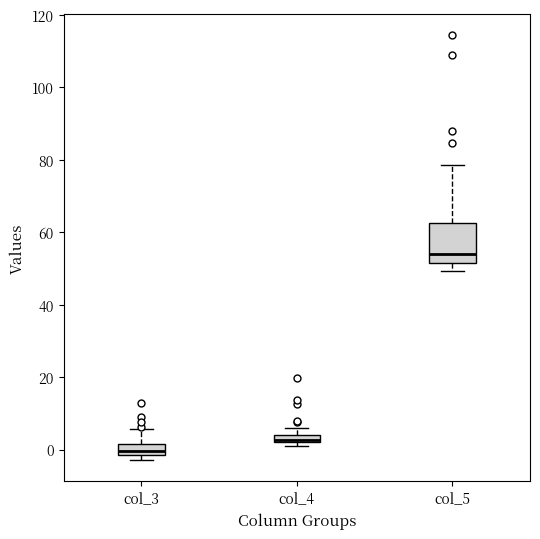

Where is the lower edge of the box for col_4 on the y-axis? The values are not printed on the chart, so give them approximately, as read against the axis.

2